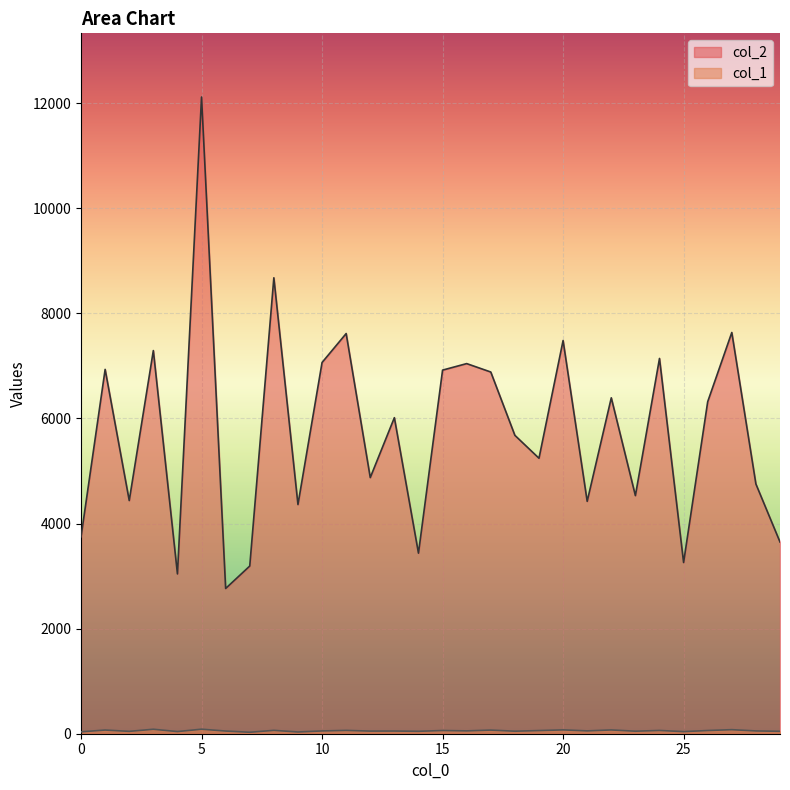

What is the sum of all col_1 values?

1680